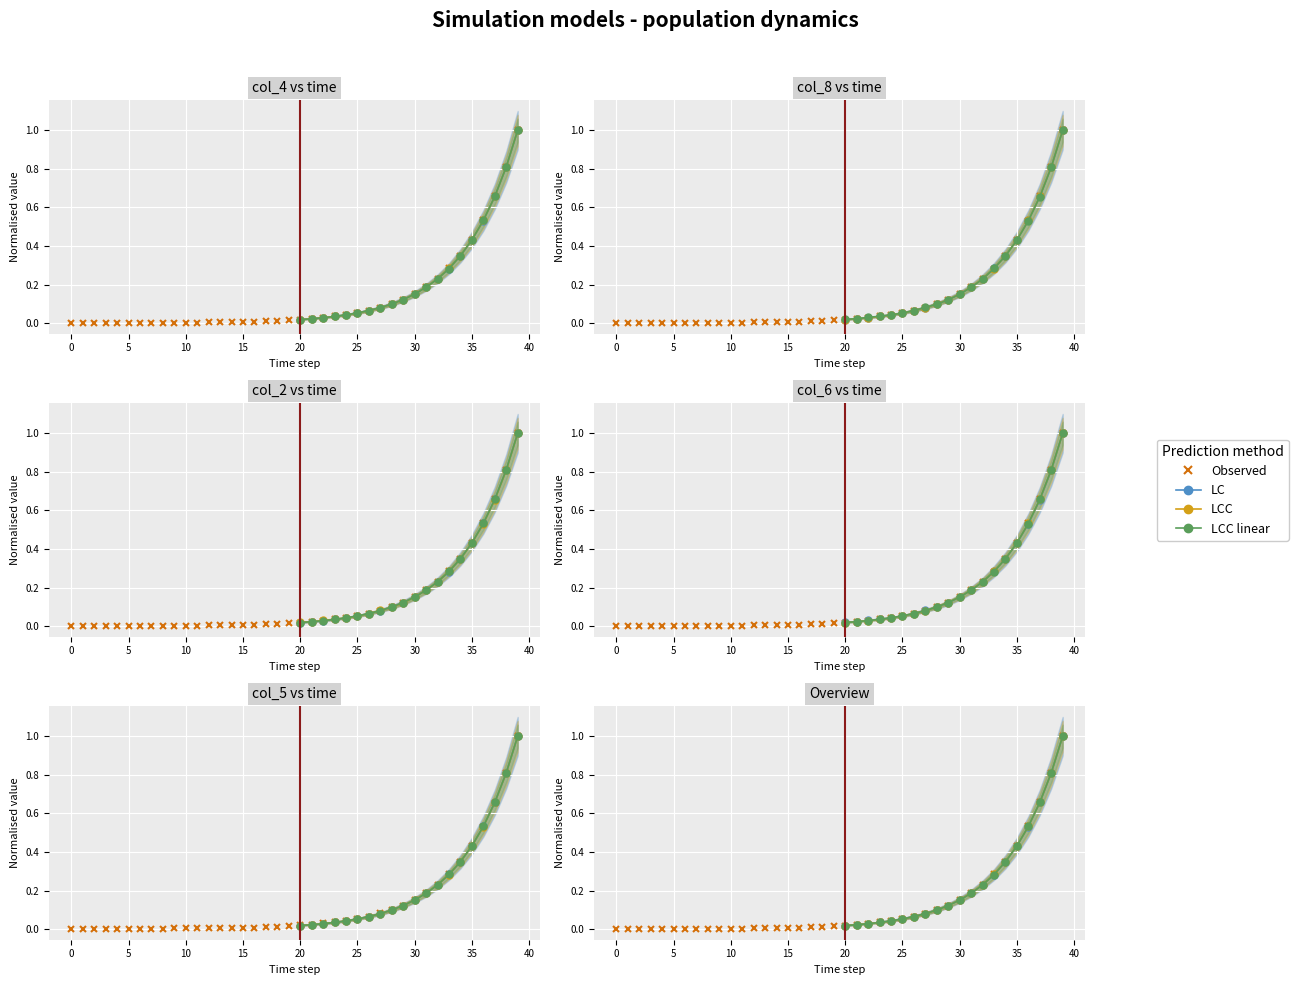

What is the difference between the highest and lowest values at 40?

0.1